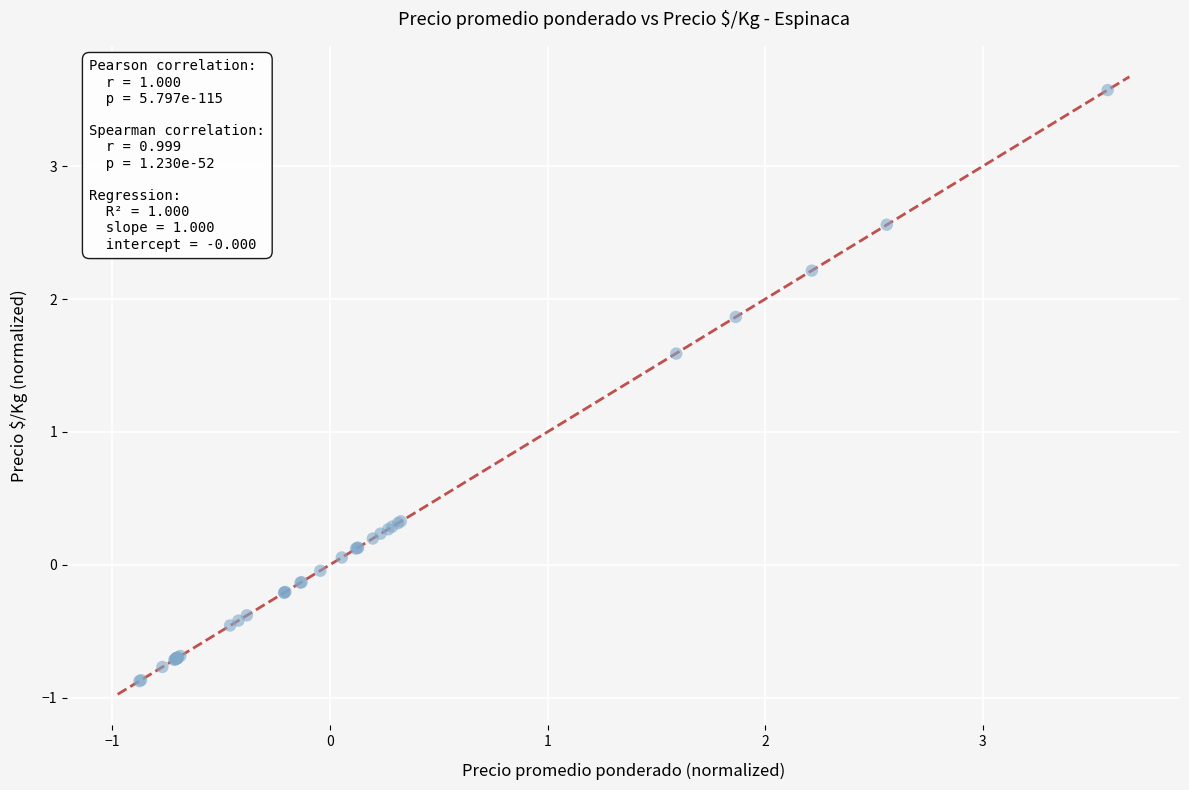

What Y value in the scatter plot is closest to 1?

1.6